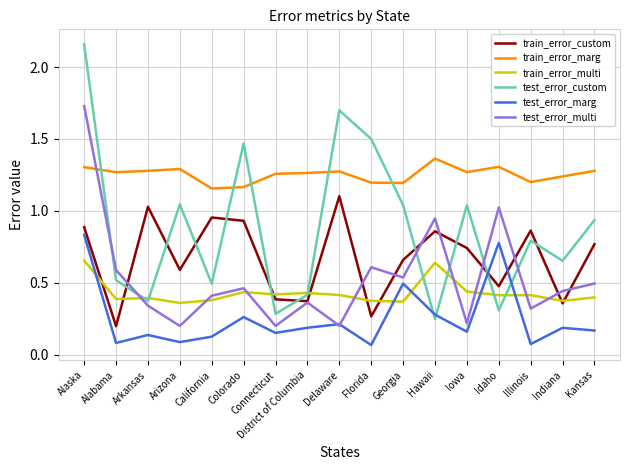

At which label does test_error_custom reach its peak?

Alaska